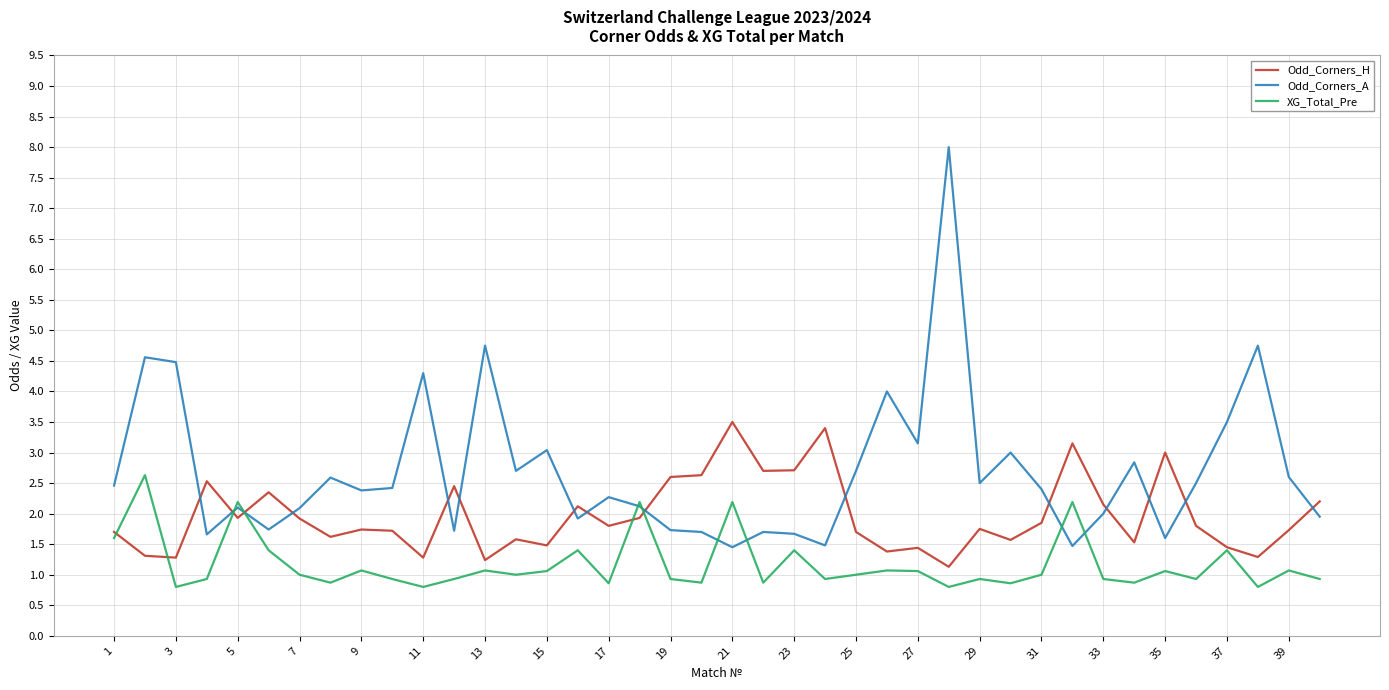

List the series in order of their peak value, highest first.

Odd_Corners_A, Odd_Corners_H, XG_Total_Pre